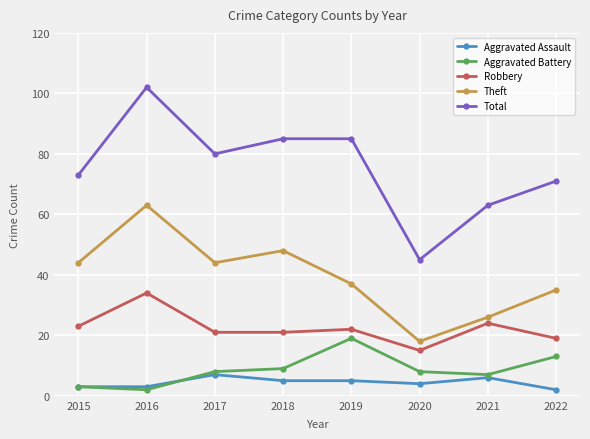

Is the value of Theft at 2019 greater than the value of Robbery at 2020?

Yes